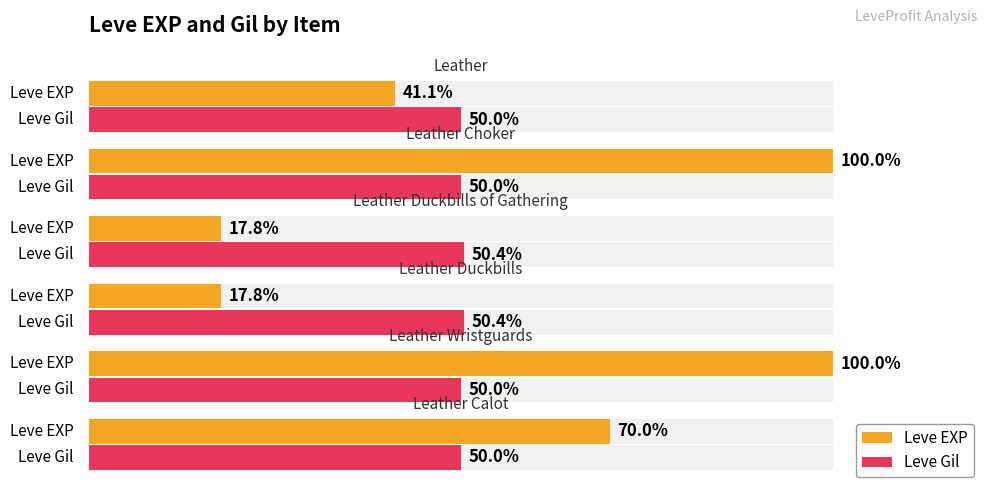

Is the value of Leve EXP at 0 greater than the value of Leve Gil at 60?

Yes